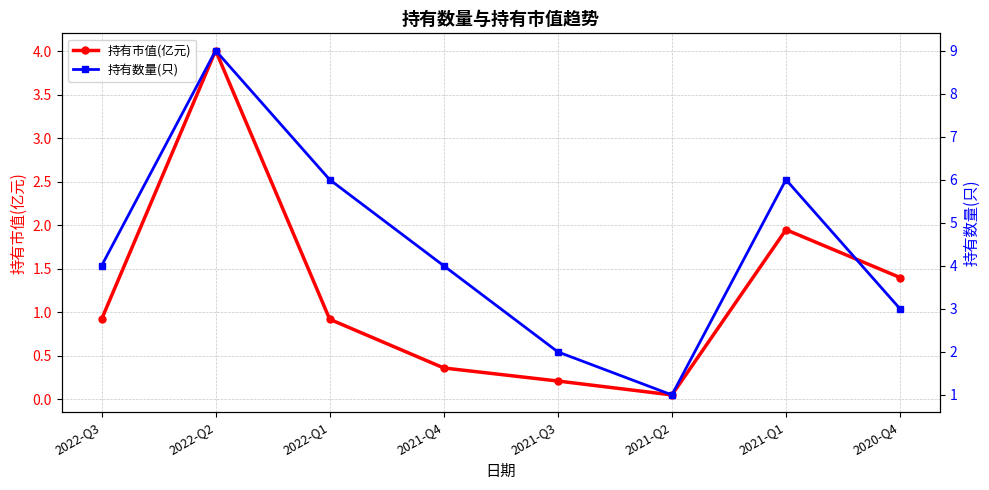

The 持有数量(只) series shows 7.8 at 2022-Q1. True or false?

False